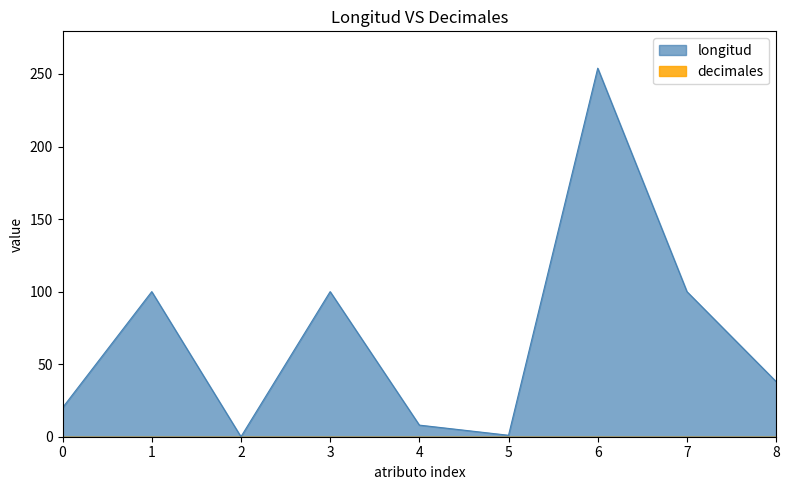

At which category does the chart reach its peak across all series?

6